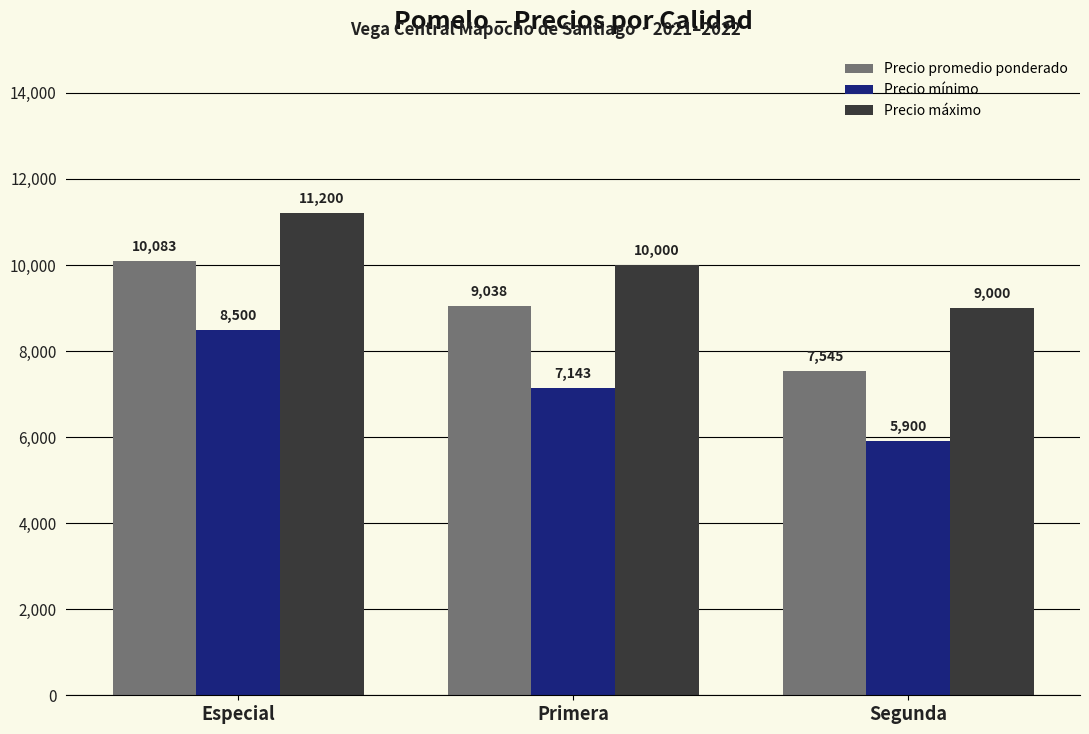

Does the chart contain any negative values?

No